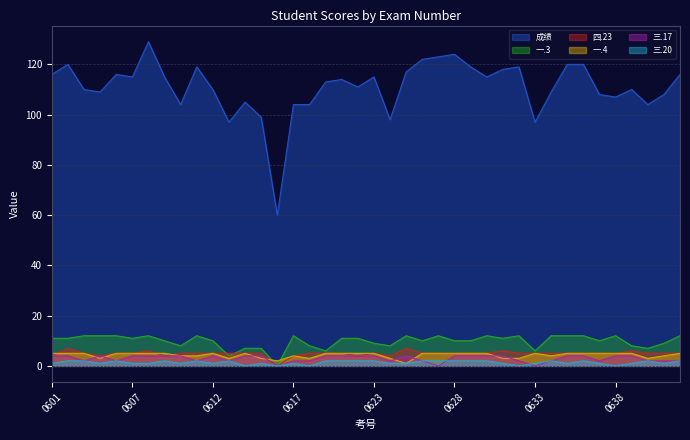

Read the 三.17 value at 20160622.

4